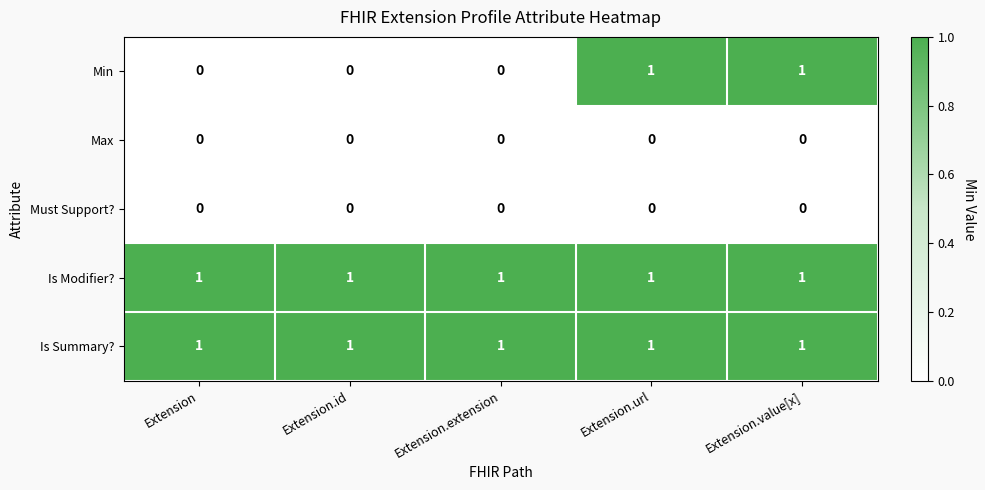

At how many categories does at least one series exceed 0?

5